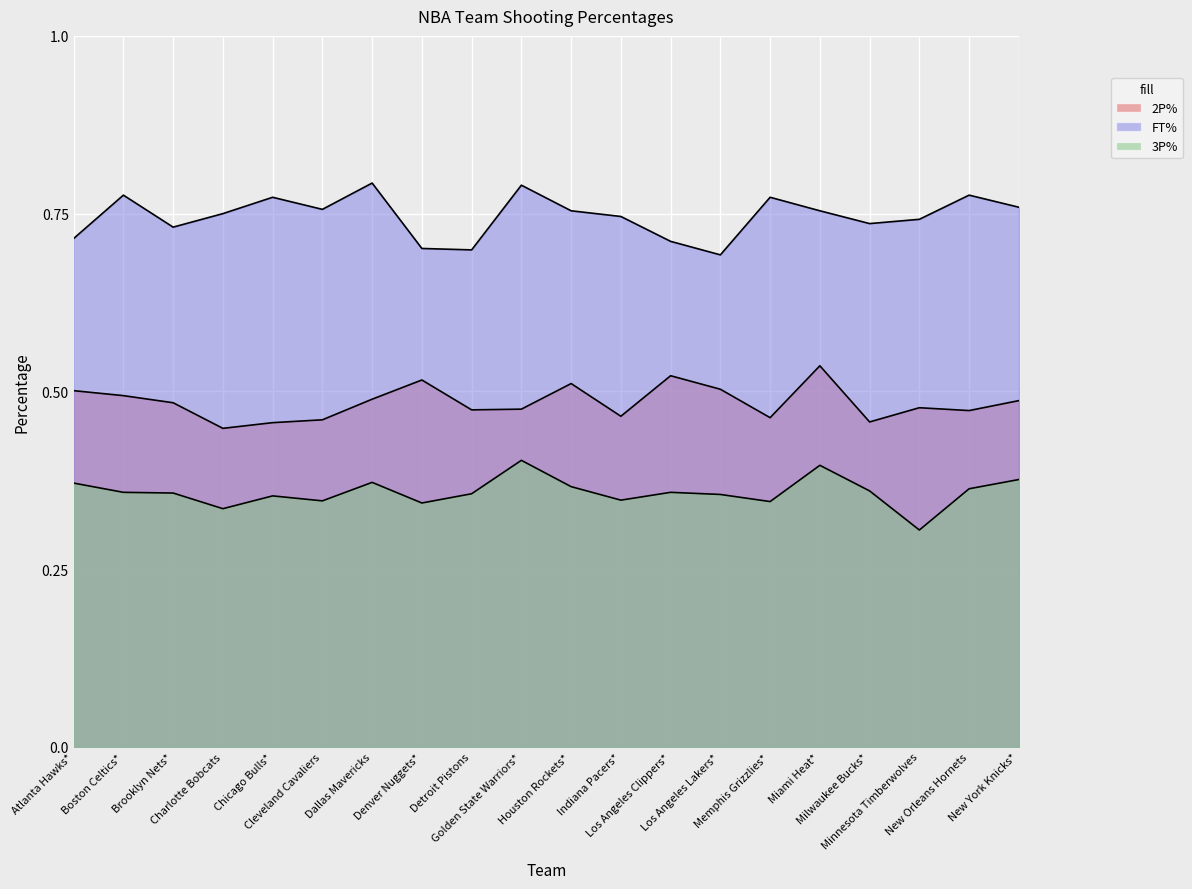

Between Boston Celtics* and New York Knicks*, which series saw the biggest shift?

3P%